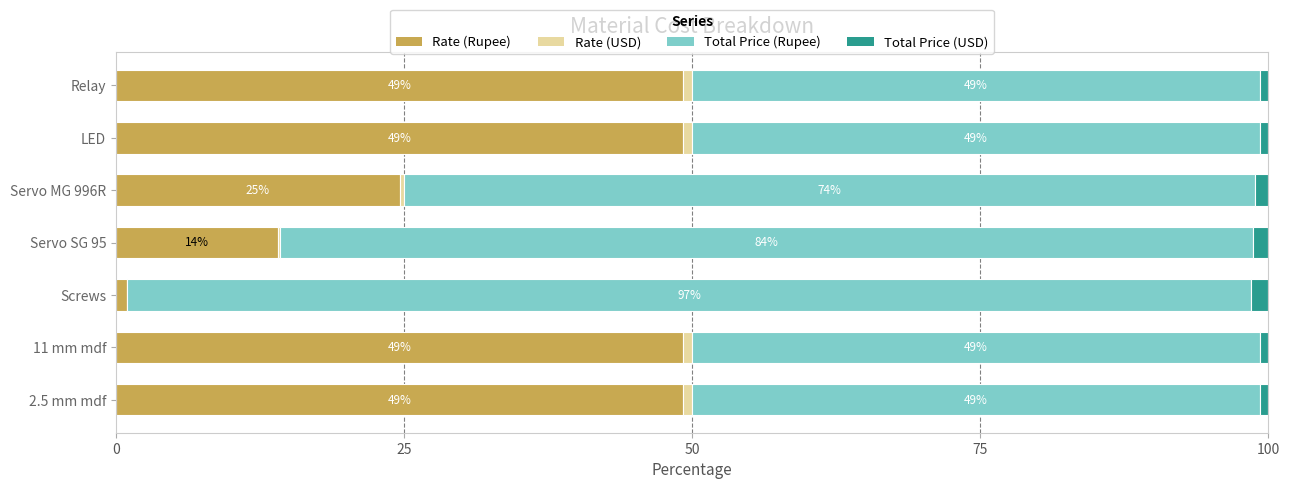

What is the maximum value for Rate (Rupee)?

49.2